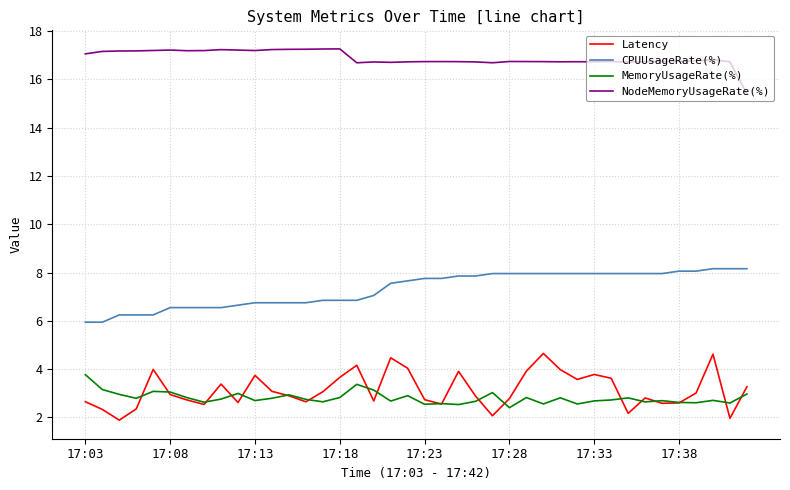

Which series has the largest total across all categories?

NodeMemoryUsageRate(%)